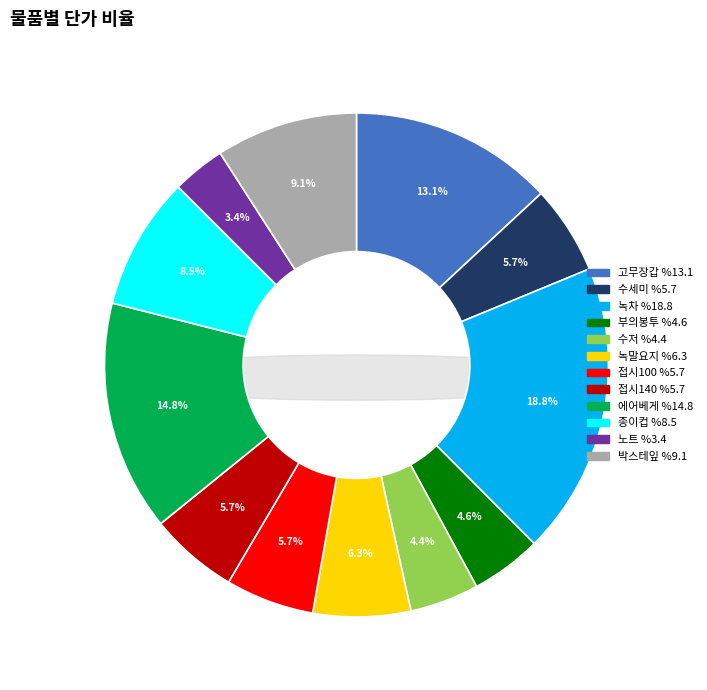

Does any single category account for the majority?

No